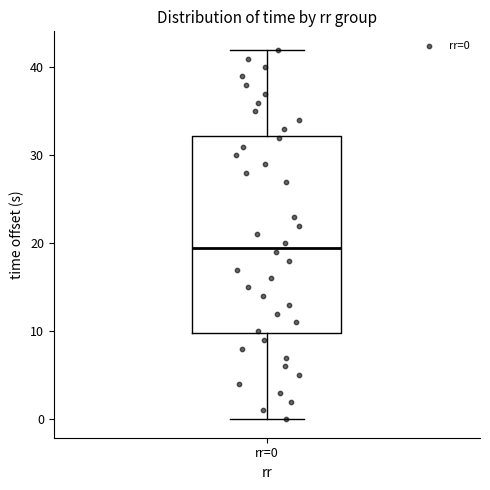

Transcribe this box plot: give where the median line is, the range the box spans, and where the two whiskers end, as read against the y-axis. The values are not printed on the chart, so give them approximately, as read against the axis.

median 20, box 10 to 32, whiskers 0 to 42